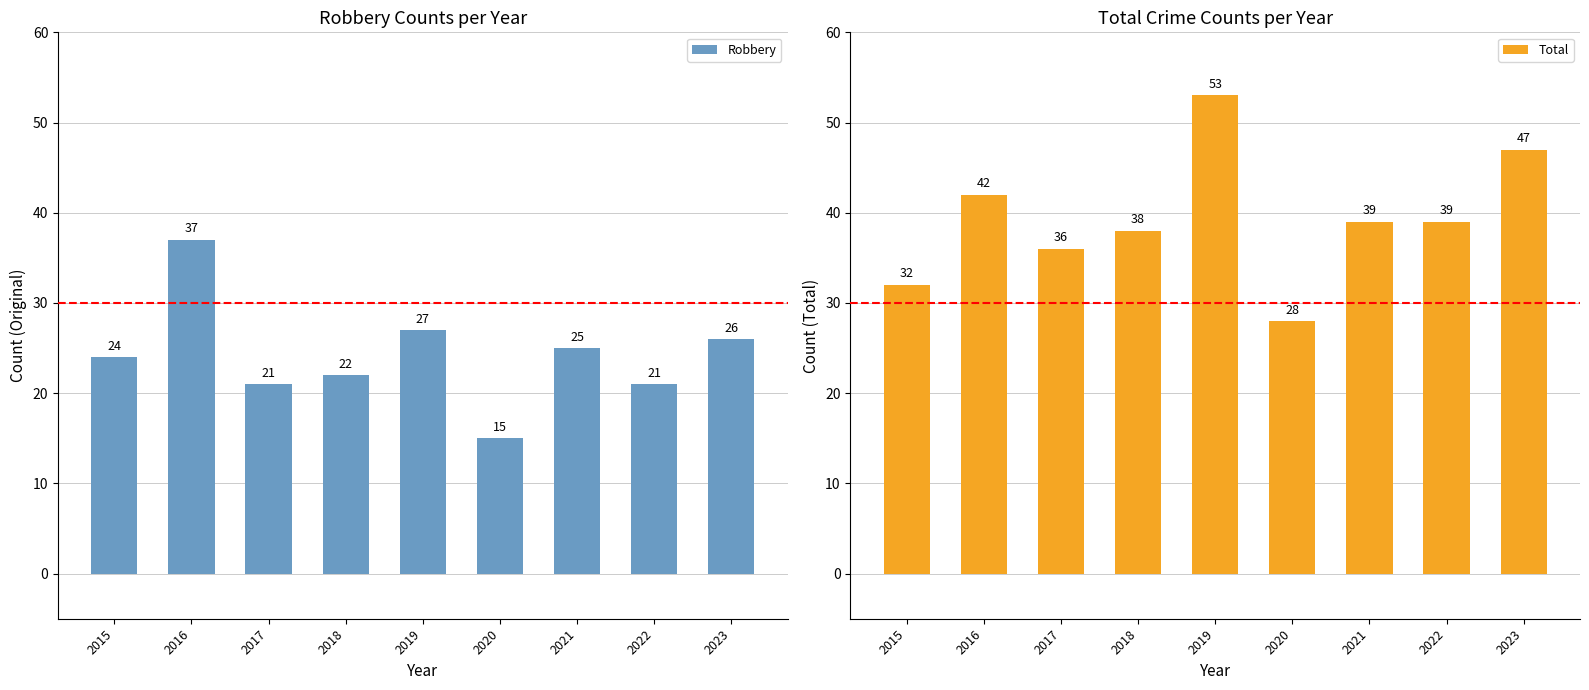

What is the sum of the Total values at 2017 and 2021?

75